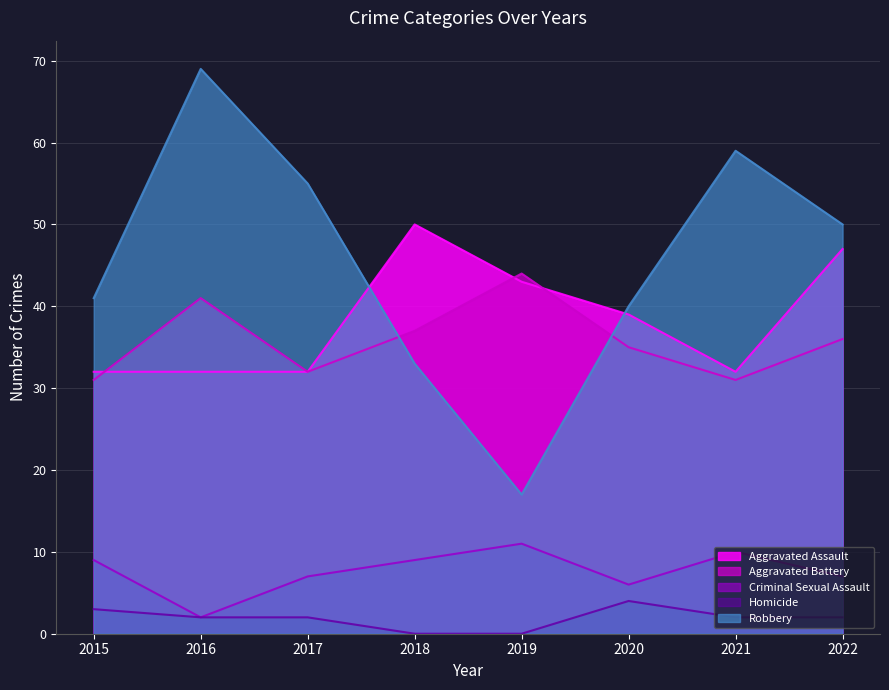

How many data points does each series have?

8